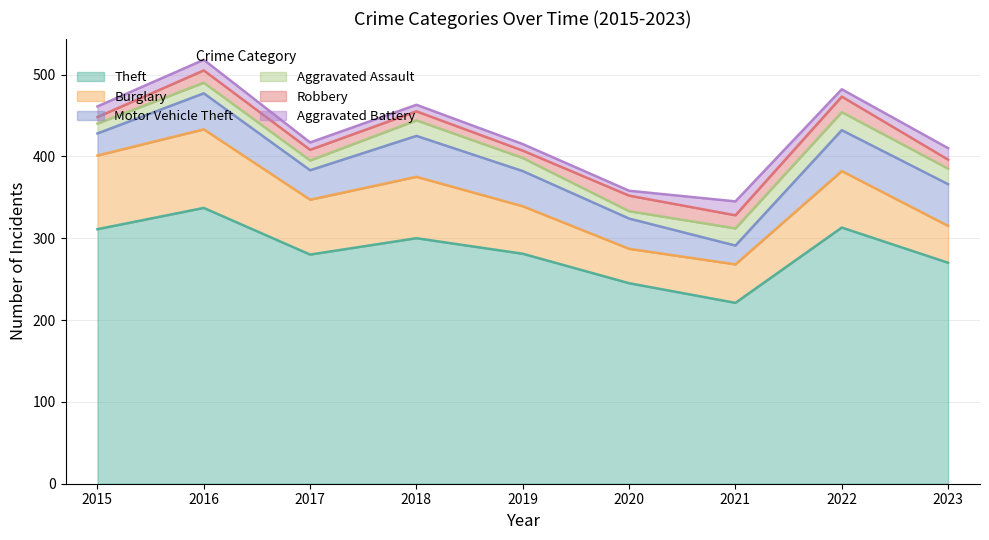

Where is the first local maximum for Theft?

2016